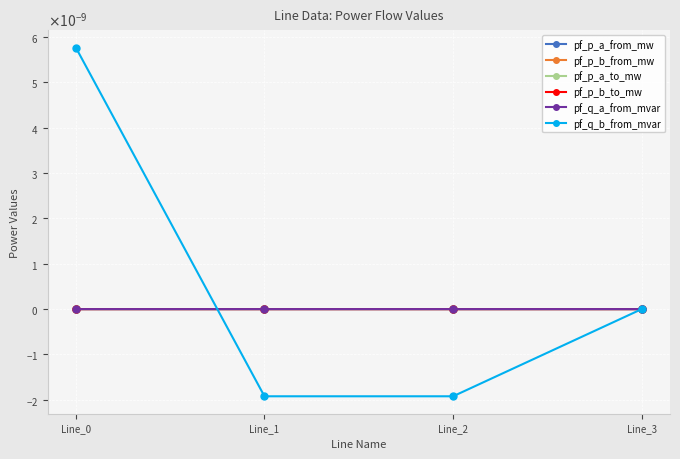

Which label corresponds to the smallest value in the chart?

Line_2